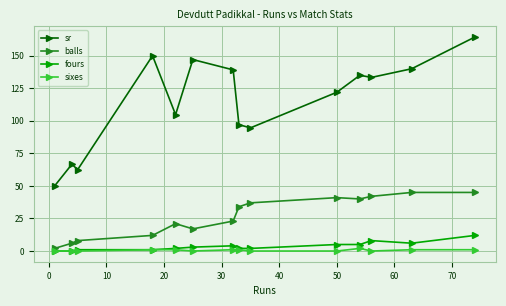

True or false: sr has more than 2 points higher than both neighbors.

True